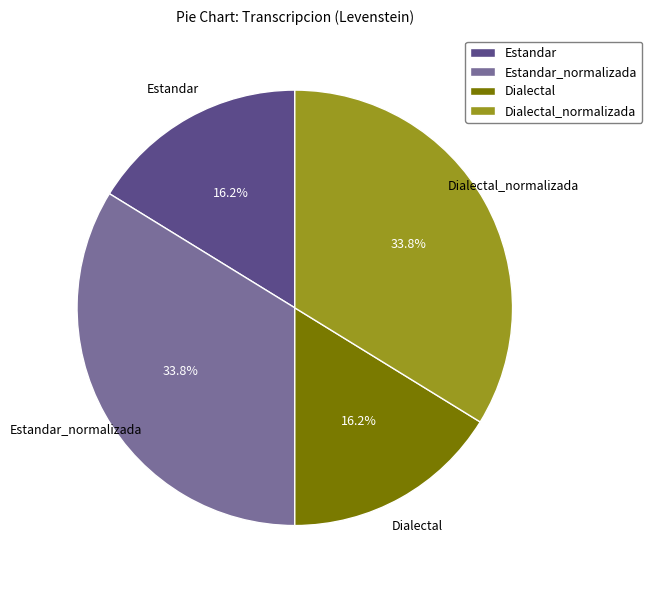

Is it true that Dialectal_normalizada is 45% of the pie?

False